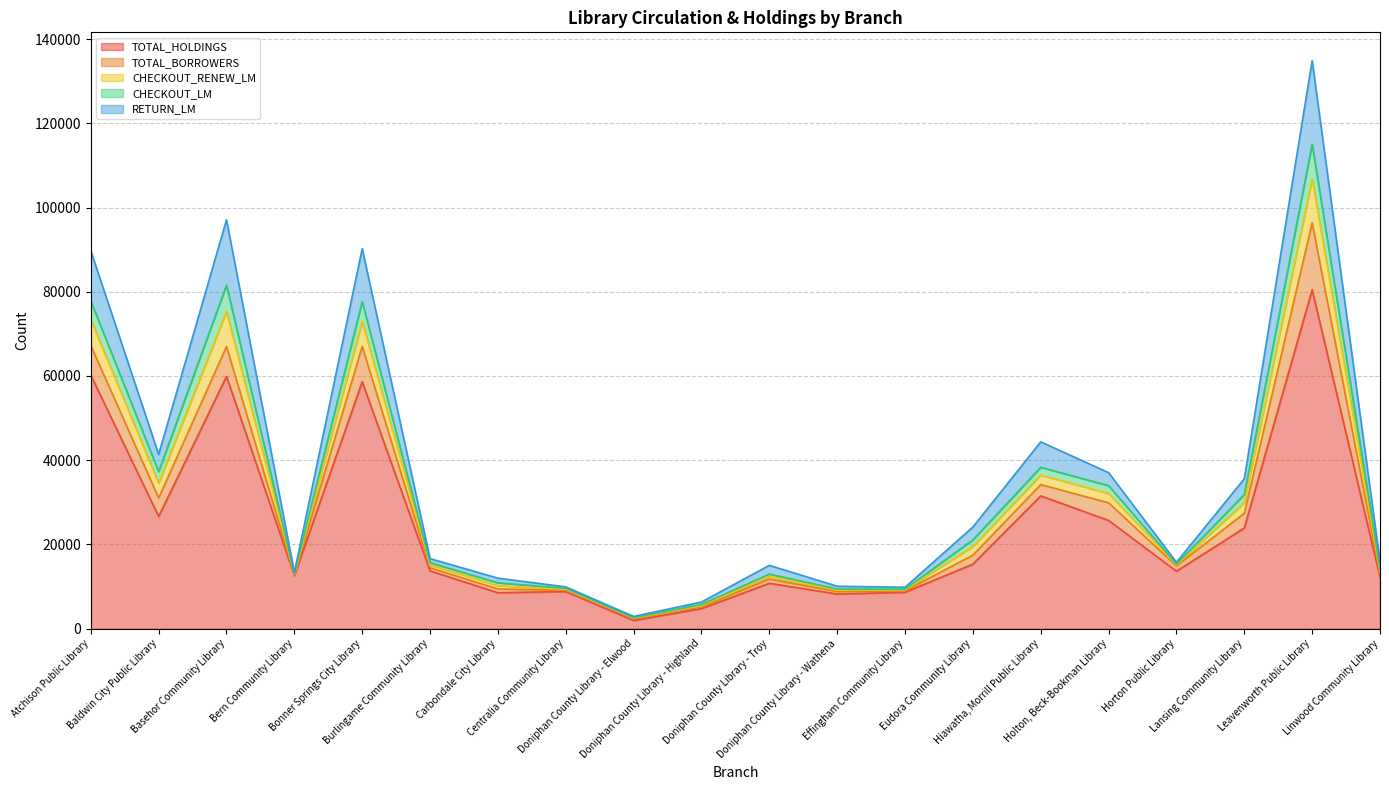

In TOTAL_HOLDINGS, how many points are lower than both neighbors (excluding endpoints)?

6